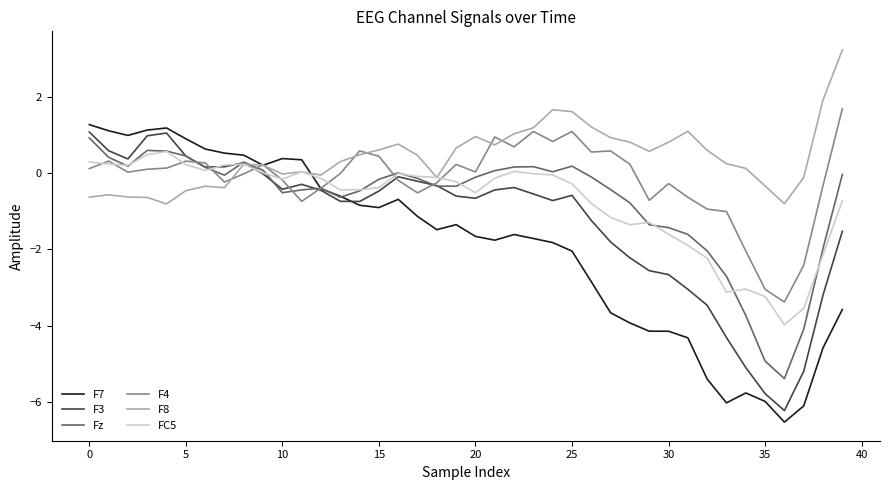

What is the greatest value displayed?

3.2